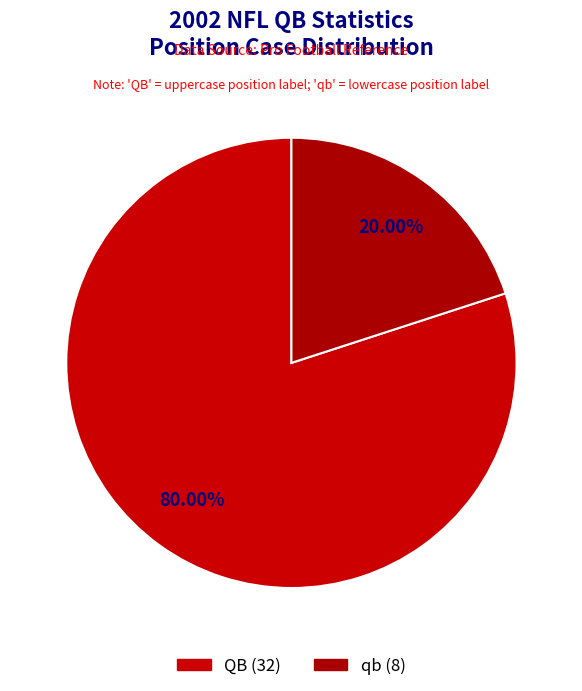

Is it true that qb is 8% of the pie?

False